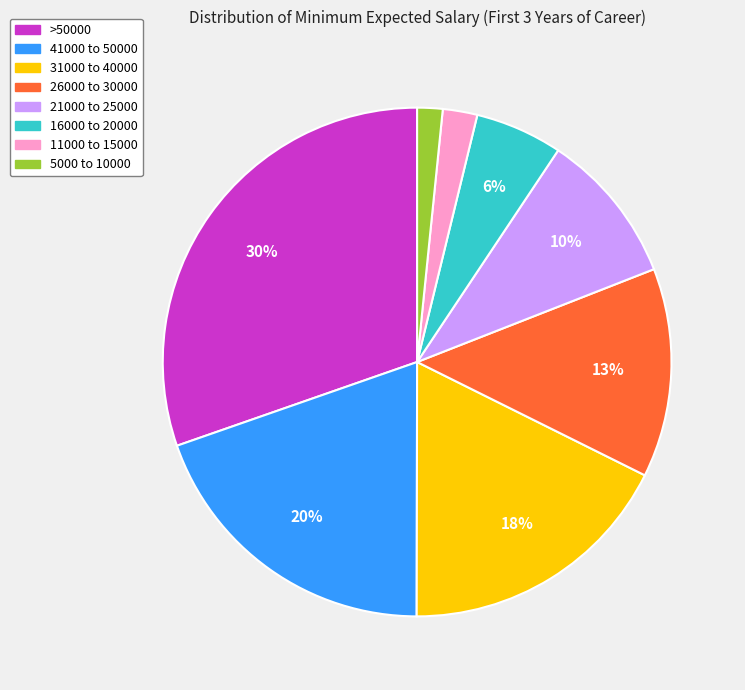

The 41000 to 50000 slice represents 20% of the pie. True or false?

True